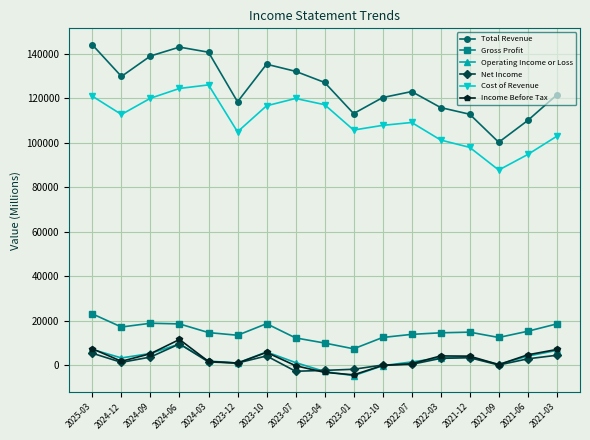

Which series has the largest total across all categories?

Total Revenue